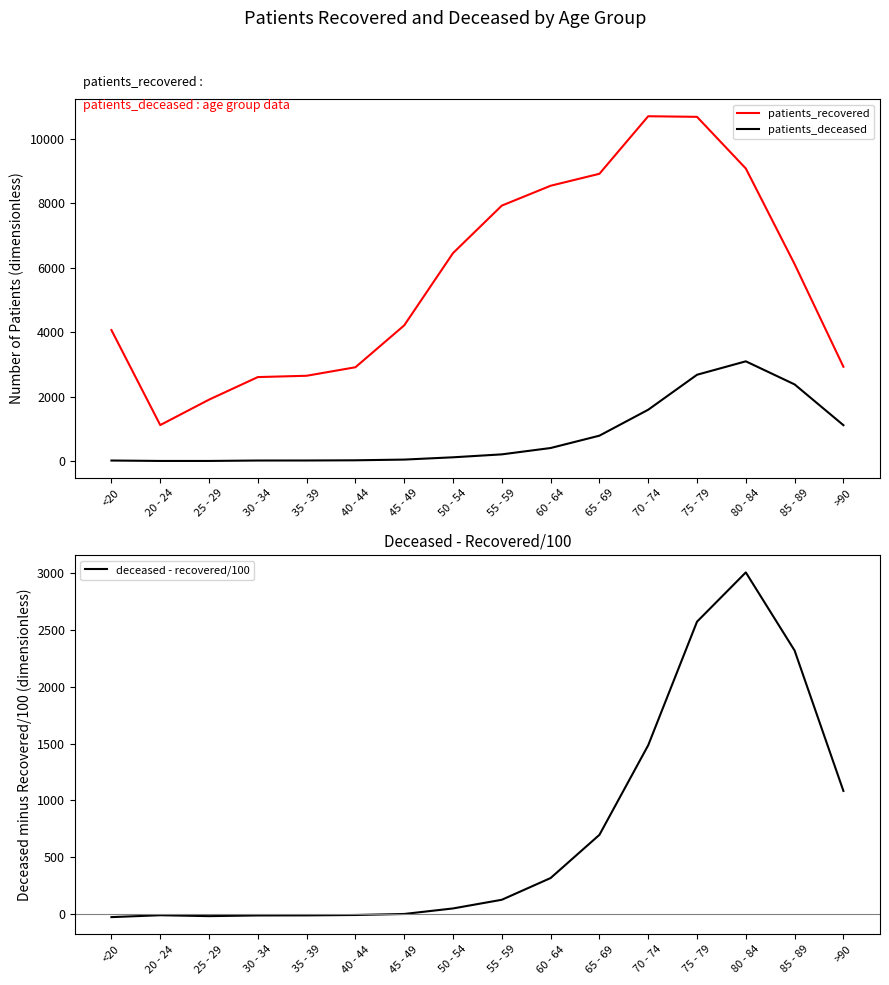

What is the label of the 1st point from the left?

<20